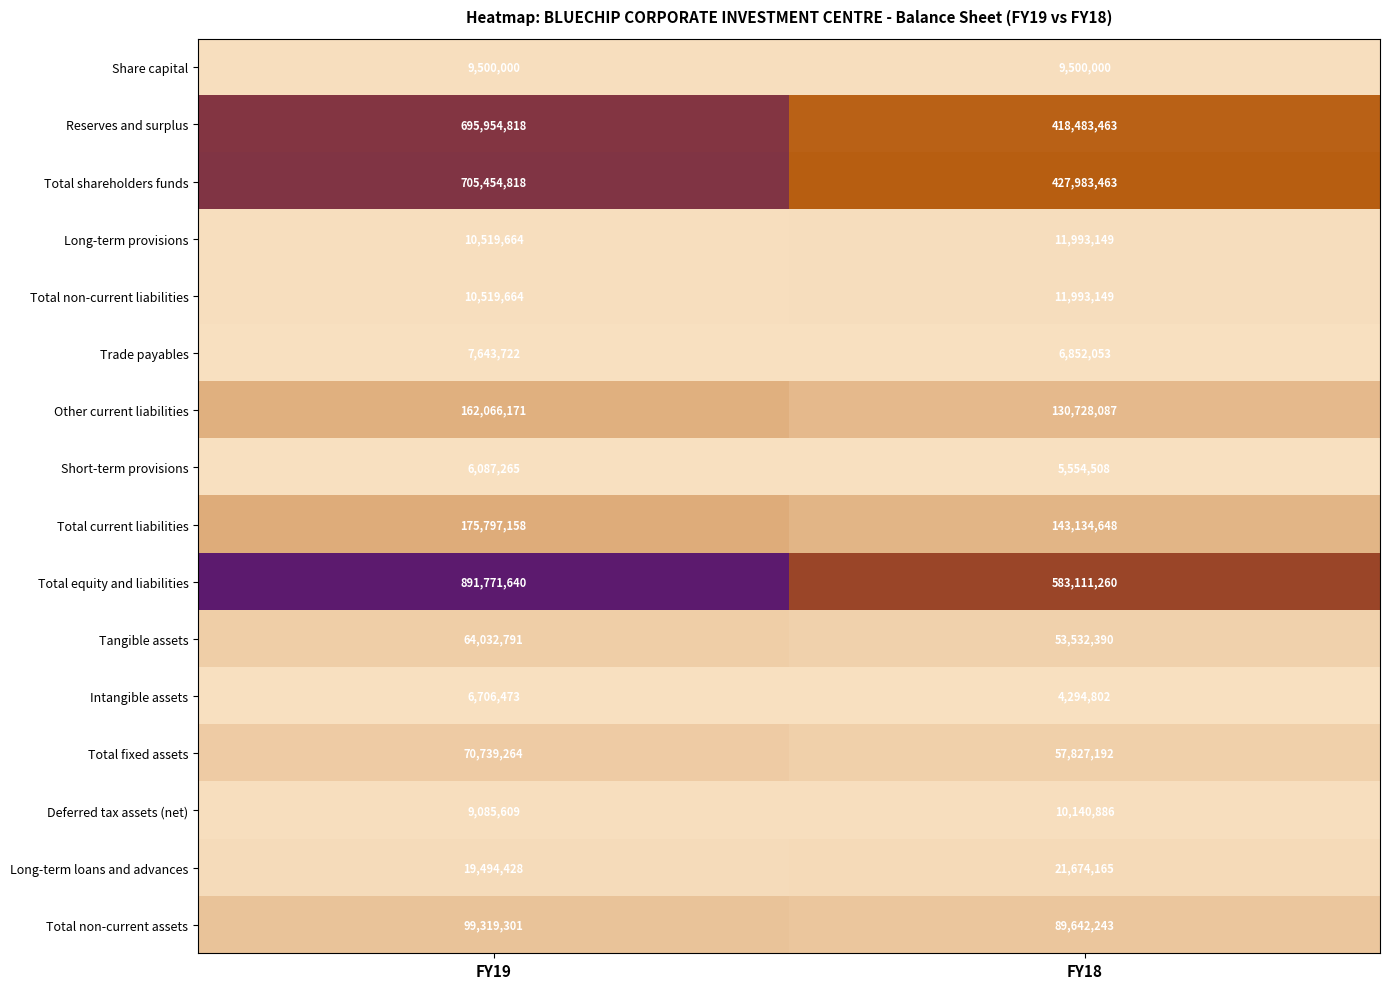

How many categories are shown in the chart?

2